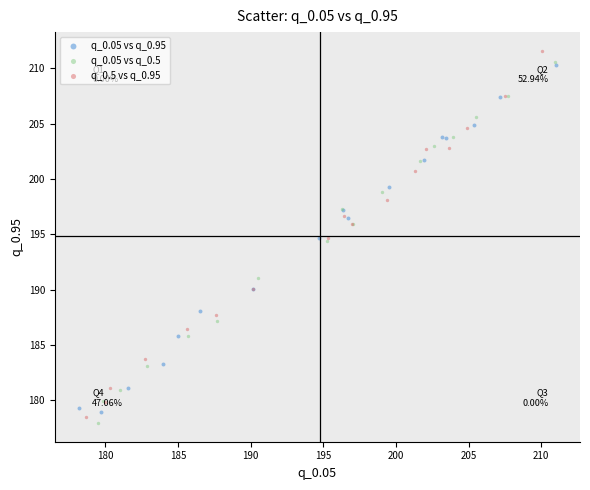

Which series contains the highest Y value?

q_0.5 vs q_0.95